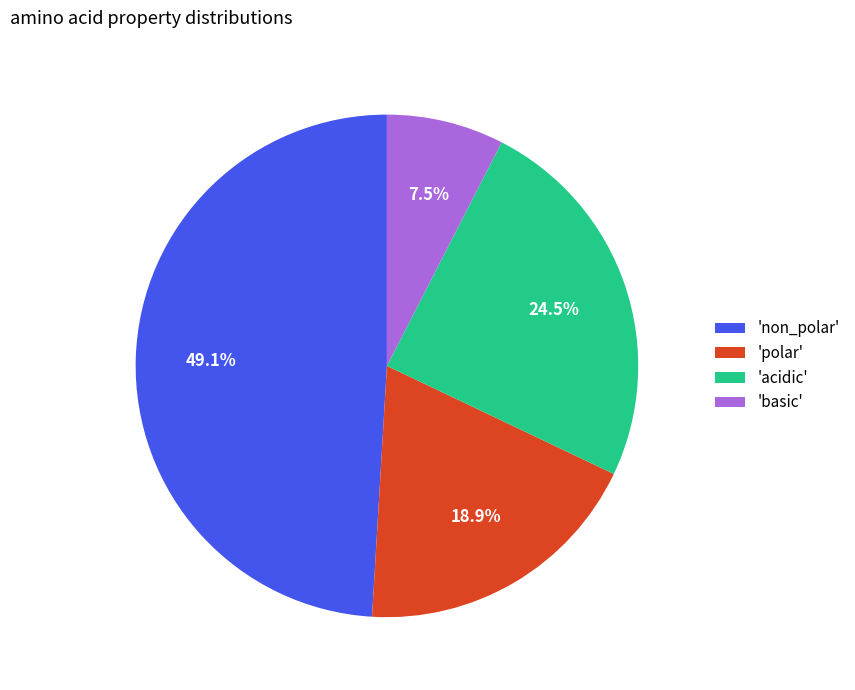

Which category has the smallest portion of the pie?

'basic'